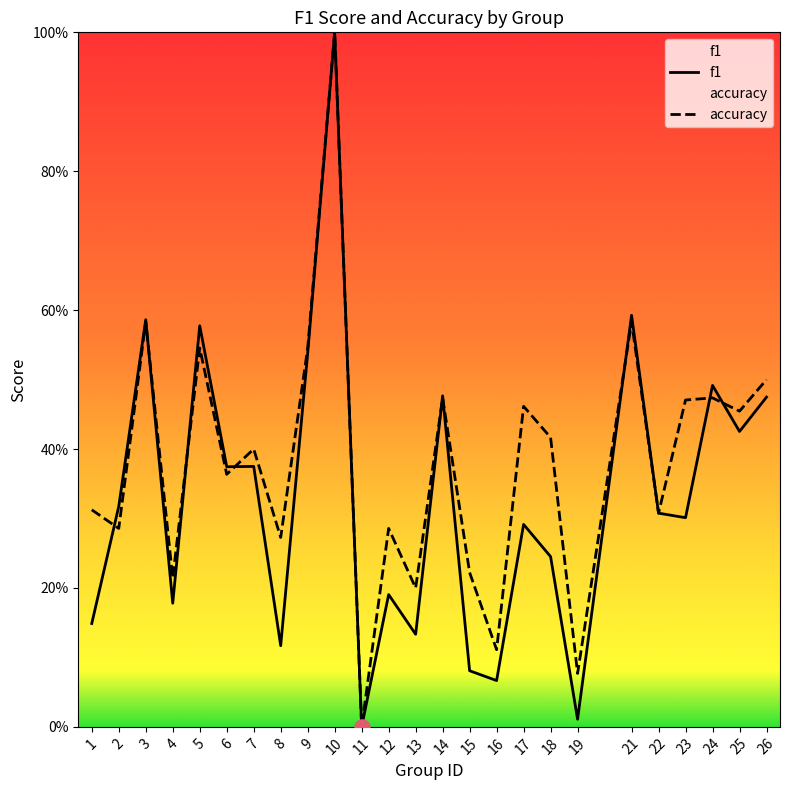

At how many categories does at least one series exceed 0?

24